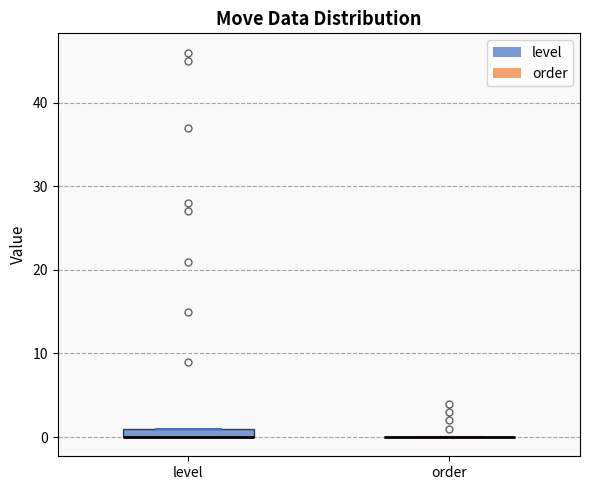

Where is the lower edge of the box for level on the y-axis? The values are not printed on the chart, so give them approximately, as read against the axis.

0